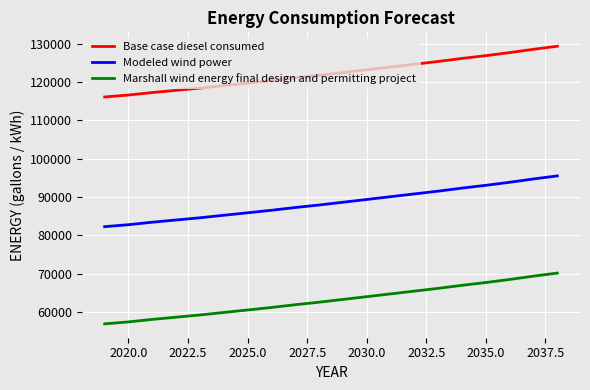

Which series has the largest total across all categories?

Base case diesel consumed